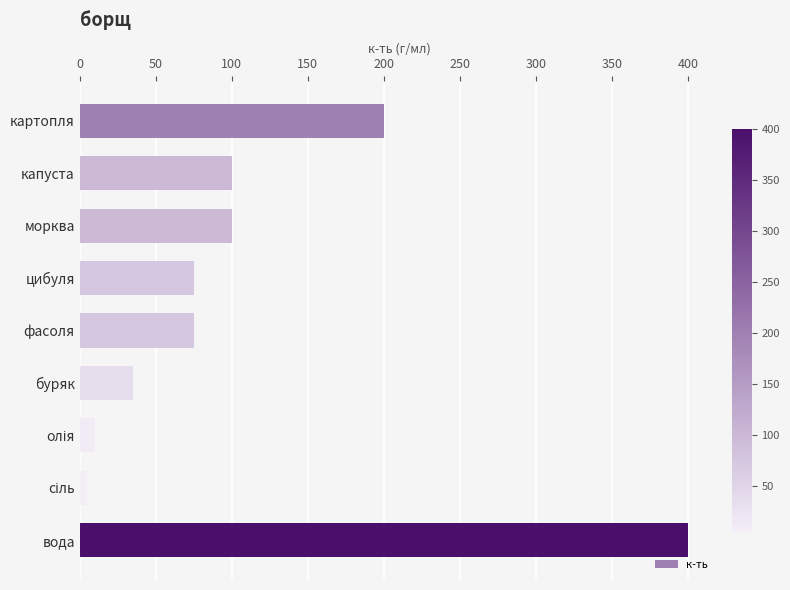

What is the label of the 2nd bar from the top?

капуста